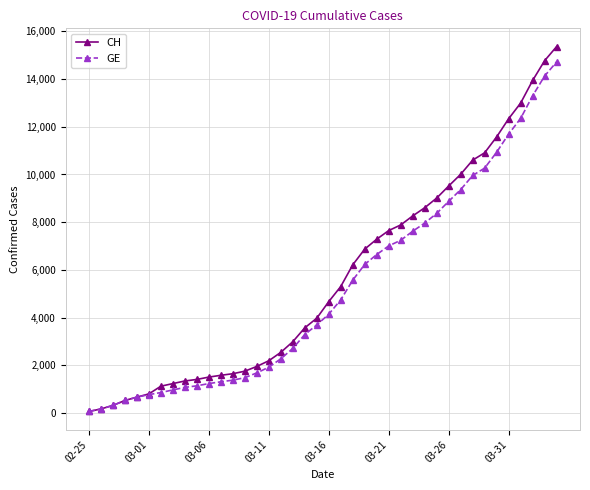

Which series has the largest range (max minus min)?

CH